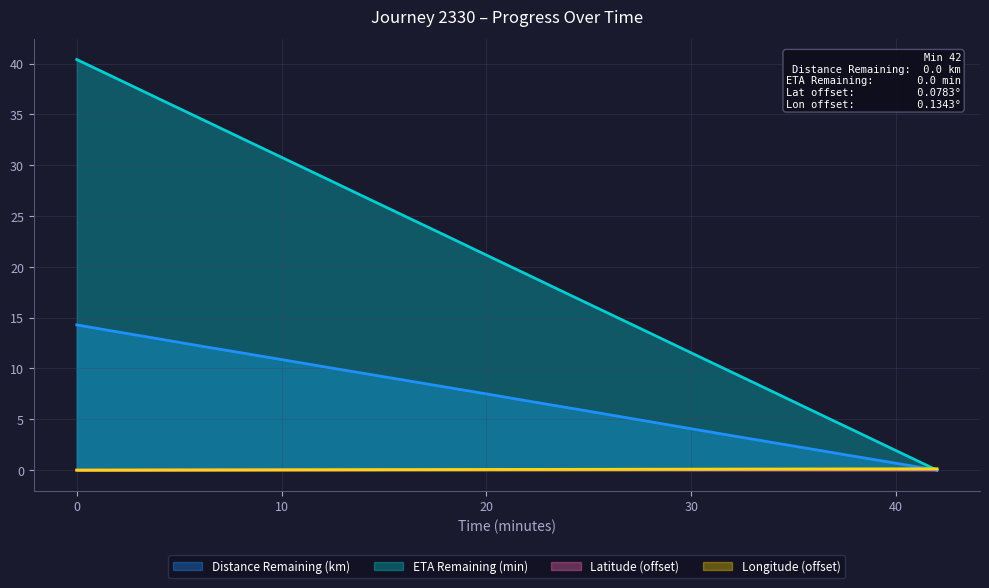

What is the total value across all series at 0?

54.7